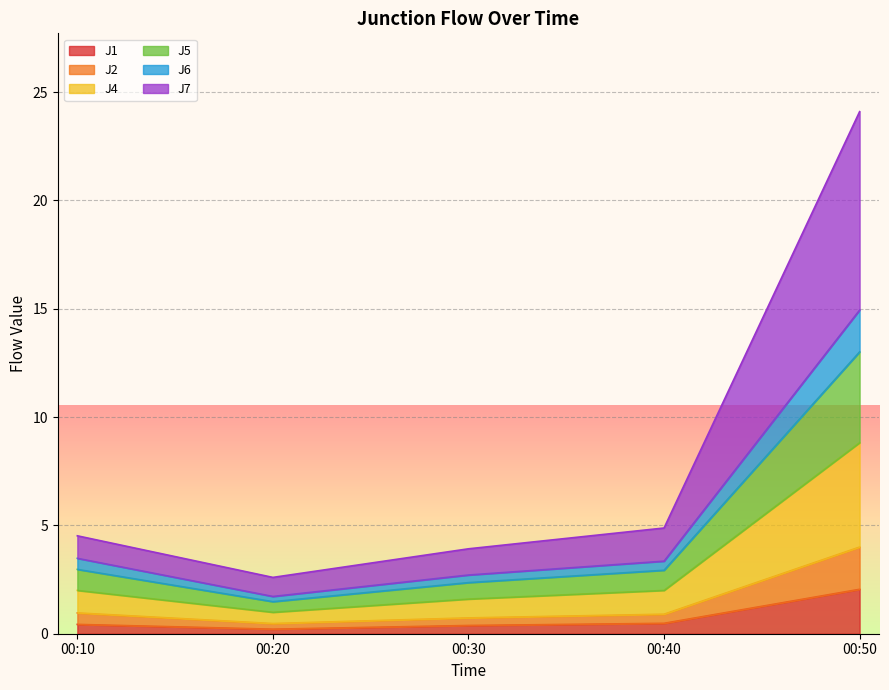

At which category is the sum across all series the highest?

00:50